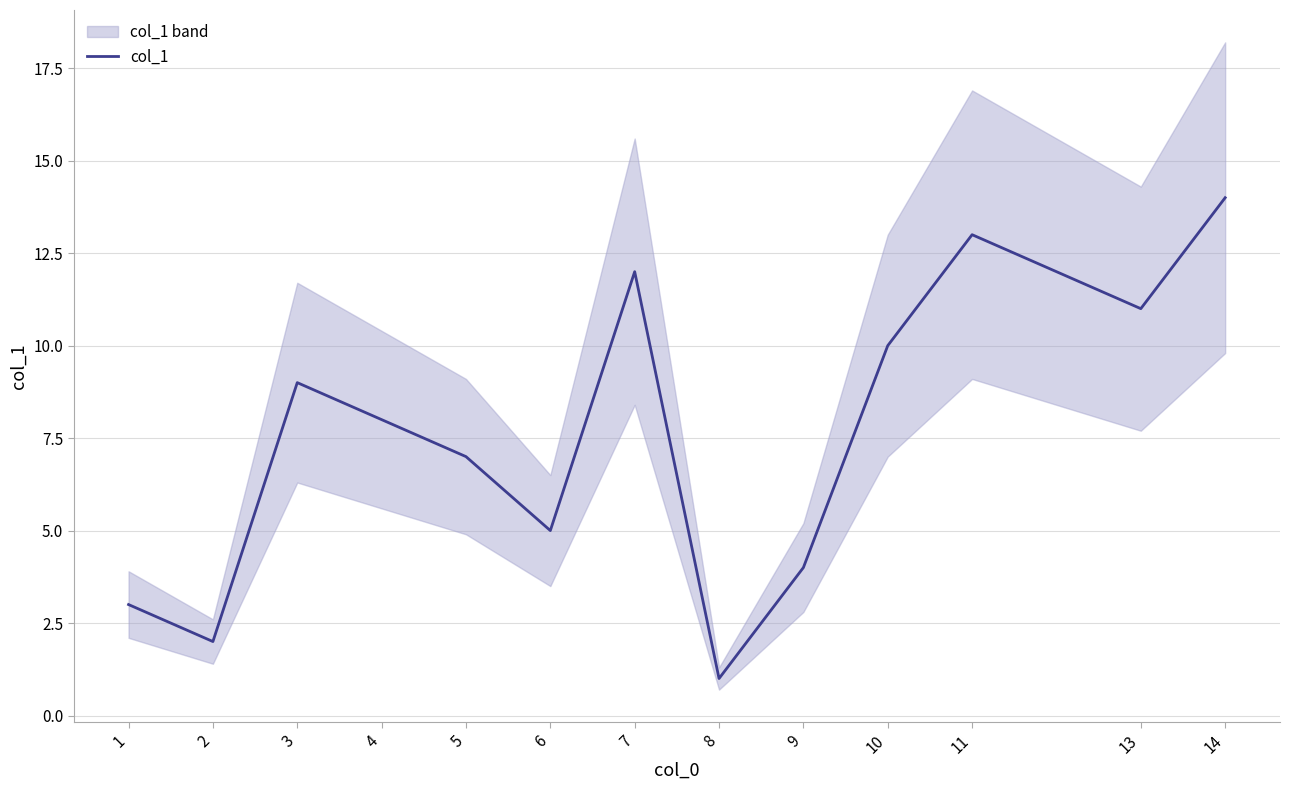

Reading right to left, transcribe all the data shown in this chart.

14=14	13=11	11=13	10=10	9=4	8=1	7=12	6=5	5=7	4=8	3=9	2=2	1=3